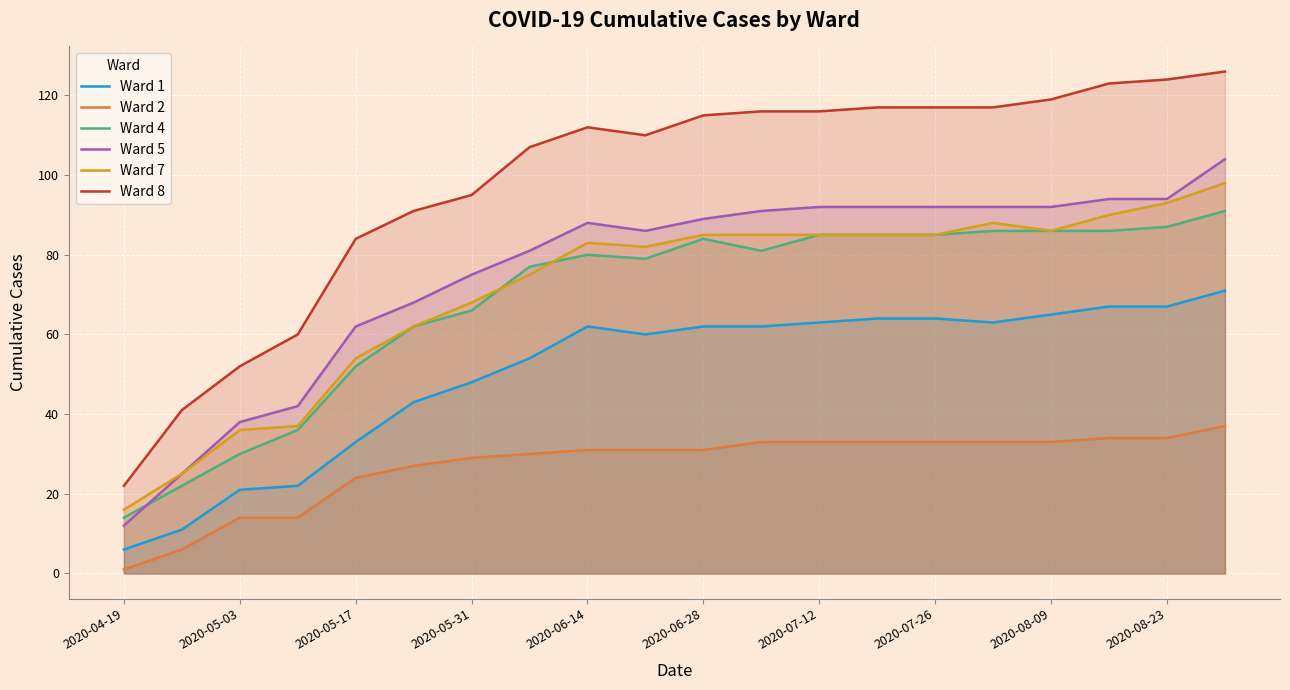

What are all the series names shown in the legend?

Ward 1, Ward 2, Ward 4, Ward 5, Ward 7, Ward 8